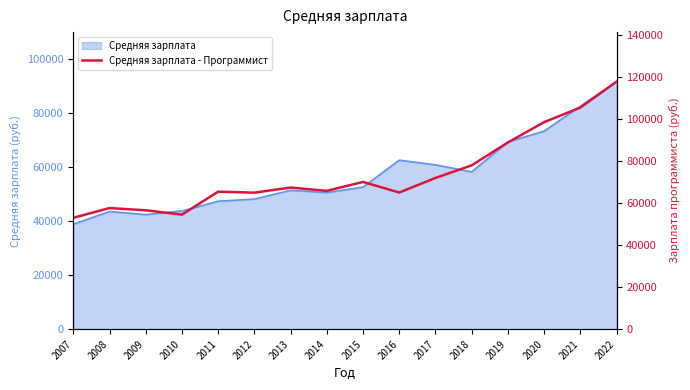

What is the difference between the maximum and minimum values?

64769